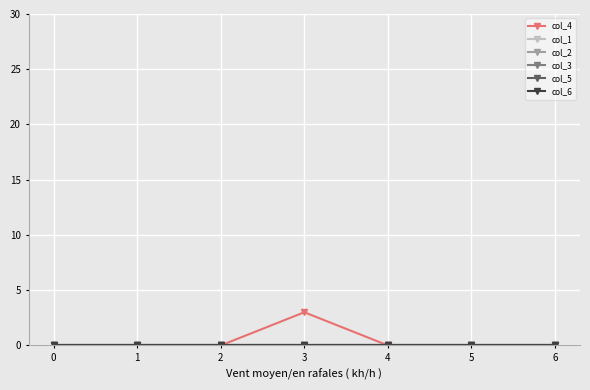

Does the chart have visible grid lines?

Yes